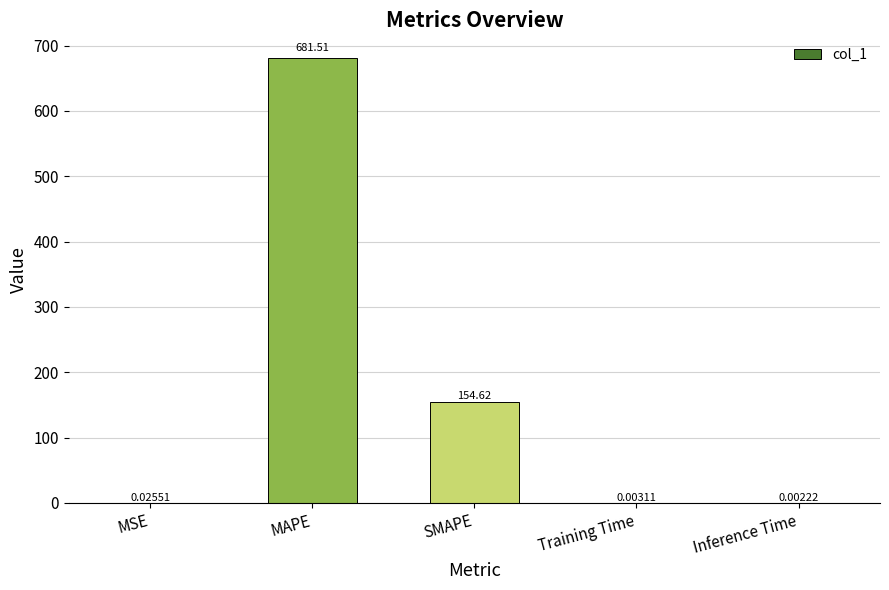

What is the sum of the values at Inference Time and MAPE?

681.5